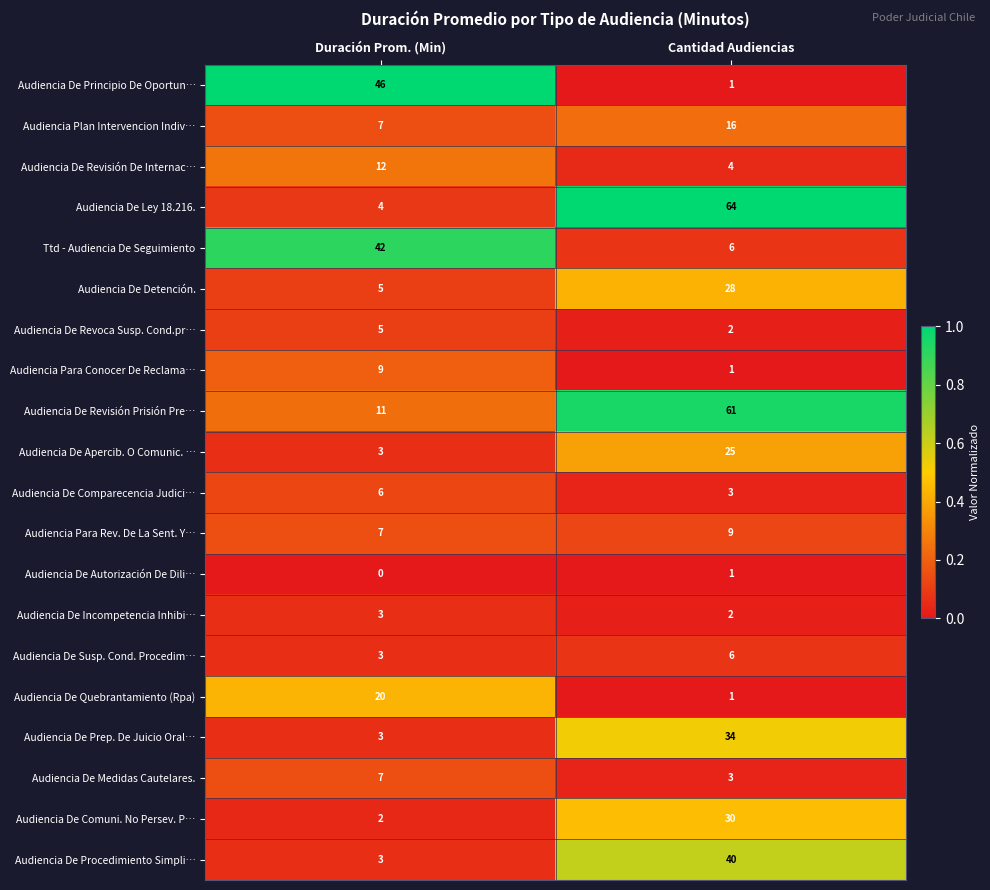

At which category does the chart reach its minimum across all series?

Duración Prom. (Min)